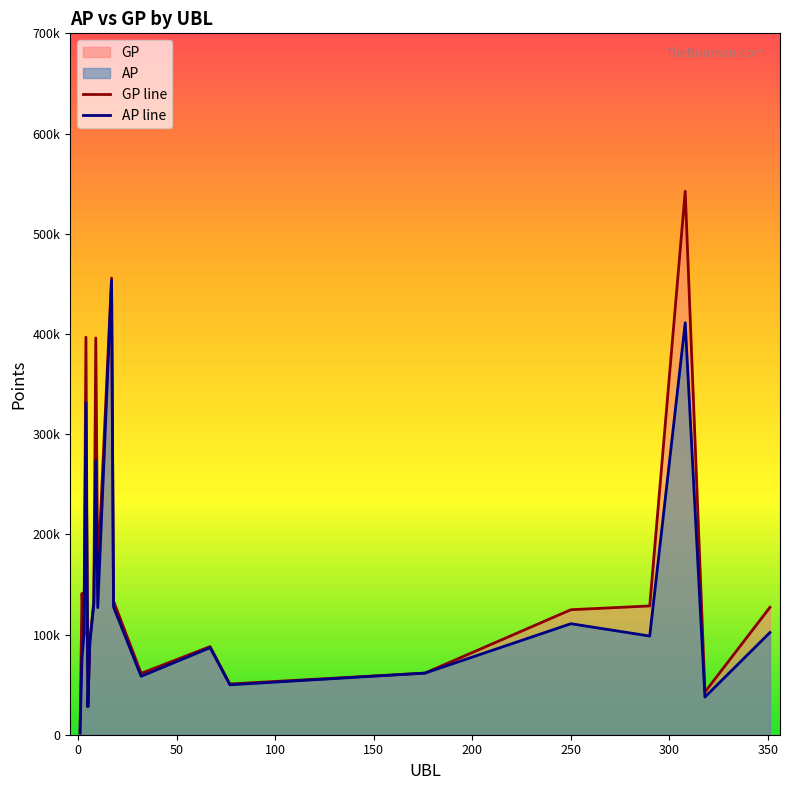

True or false: GP line and AP line cross at least once.

False